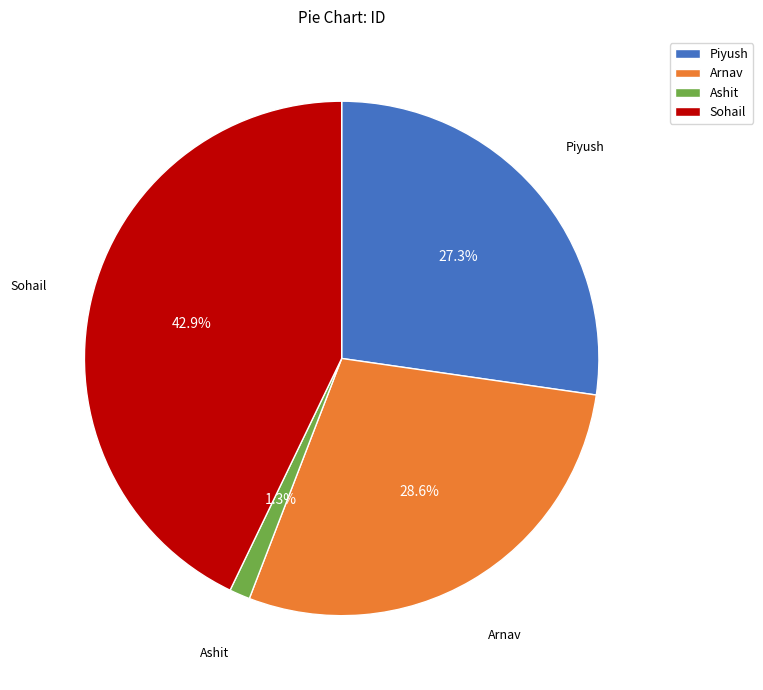

To the nearest percent, what percentage of the pie is Sohail?

43%